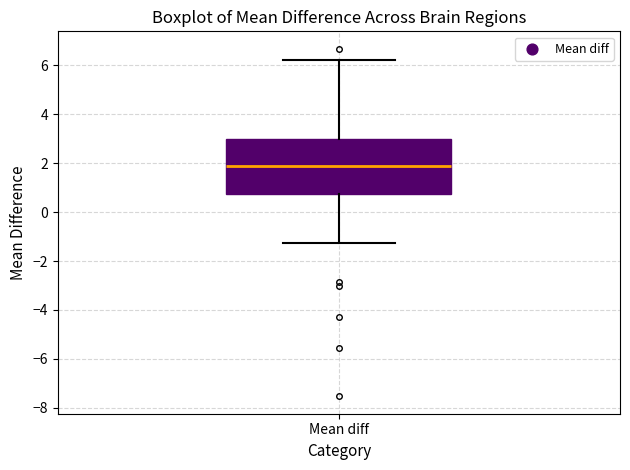

Transcribe this box plot: give where the median line is, the range the box spans, and where the two whiskers end, as read against the y-axis. The values are not printed on the chart, so give them approximately, as read against the axis.

median 1.8, box 0.8 to 3.0, whiskers -1.2 to 6.2